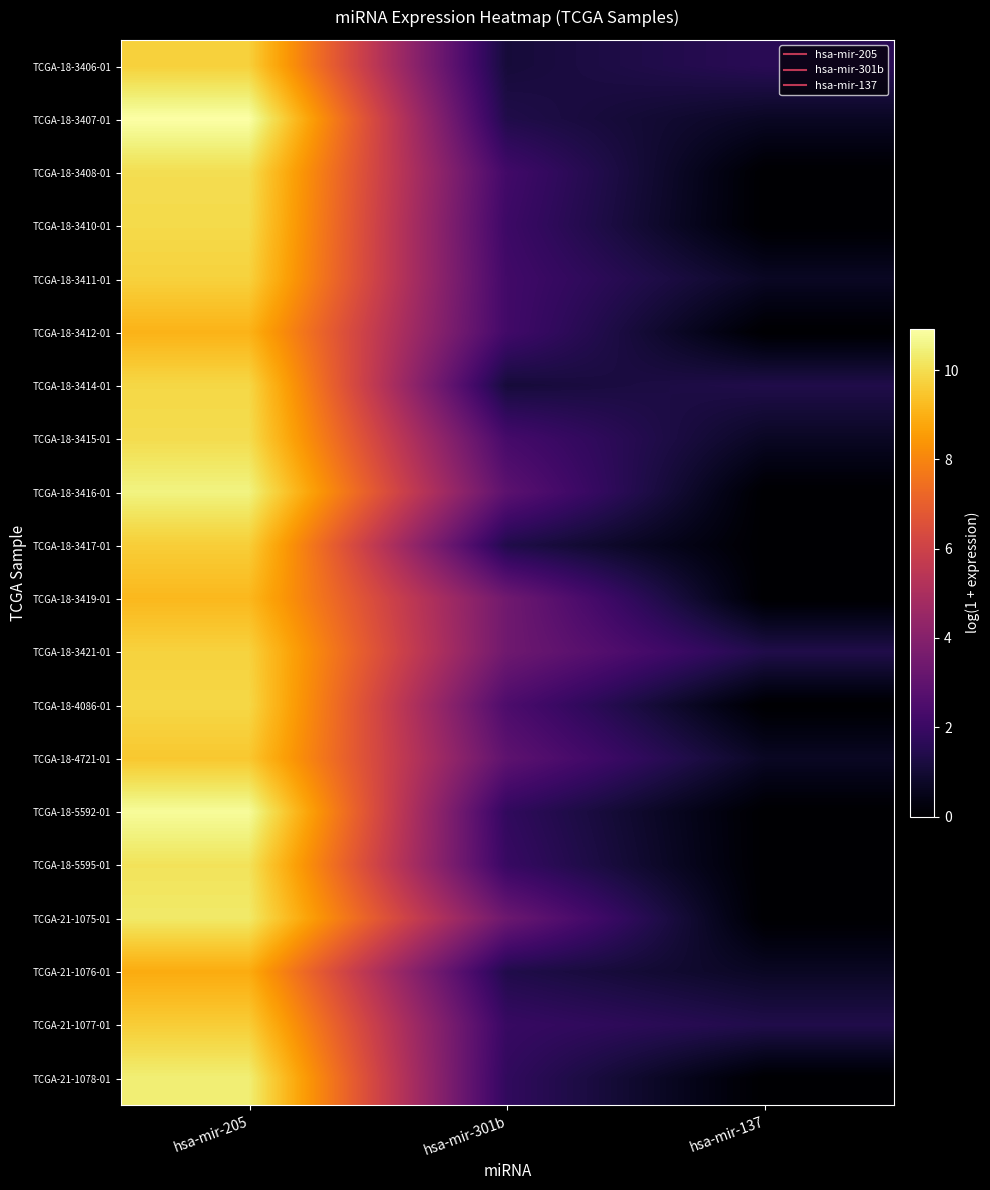

Reading left to right, extract all data points from this chart.

TCGA-18-3406-01: hsa-mir-205=9.7	hsa-mir-301b=1.1	hsa-mir-137=1.6
TCGA-18-3407-01: hsa-mir-205=10.9	hsa-mir-301b=1.4	hsa-mir-137=0.7
TCGA-18-3408-01: hsa-mir-205=10.0	hsa-mir-301b=2.2	hsa-mir-137=0.0
TCGA-18-3410-01: hsa-mir-205=9.9	hsa-mir-301b=2.1	hsa-mir-137=0.0
TCGA-18-3411-01: hsa-mir-205=9.7	hsa-mir-301b=2.2	hsa-mir-137=0.7
TCGA-18-3412-01: hsa-mir-205=9.1	hsa-mir-301b=2.2	hsa-mir-137=0.0
TCGA-18-3414-01: hsa-mir-205=9.9	hsa-mir-301b=1.1	hsa-mir-137=1.4
TCGA-18-3415-01: hsa-mir-205=10.0	hsa-mir-301b=2.3	hsa-mir-137=0.7
TCGA-18-3416-01: hsa-mir-205=10.5	hsa-mir-301b=2.9	hsa-mir-137=0.0
TCGA-18-3417-01: hsa-mir-205=9.6	hsa-mir-301b=1.4	hsa-mir-137=0.0
TCGA-18-3419-01: hsa-mir-205=9.2	hsa-mir-301b=3.4	hsa-mir-137=0.0
TCGA-18-3421-01: hsa-mir-205=9.7	hsa-mir-301b=3.4	hsa-mir-137=1.4
TCGA-18-4086-01: hsa-mir-205=9.9	hsa-mir-301b=2.5	hsa-mir-137=0.0
TCGA-18-4721-01: hsa-mir-205=9.5	hsa-mir-301b=2.9	hsa-mir-137=0.7
TCGA-18-5592-01: hsa-mir-205=10.8	hsa-mir-301b=1.8	hsa-mir-137=0.0
TCGA-18-5595-01: hsa-mir-205=10.1	hsa-mir-301b=1.9	hsa-mir-137=0.0
TCGA-21-1075-01: hsa-mir-205=10.3	hsa-mir-301b=3.3	hsa-mir-137=0.0
TCGA-21-1076-01: hsa-mir-205=8.9	hsa-mir-301b=1.4	hsa-mir-137=0.7
TCGA-21-1077-01: hsa-mir-205=9.6	hsa-mir-301b=1.9	hsa-mir-137=1.4
TCGA-21-1078-01: hsa-mir-205=10.4	hsa-mir-301b=1.8	hsa-mir-137=0.0